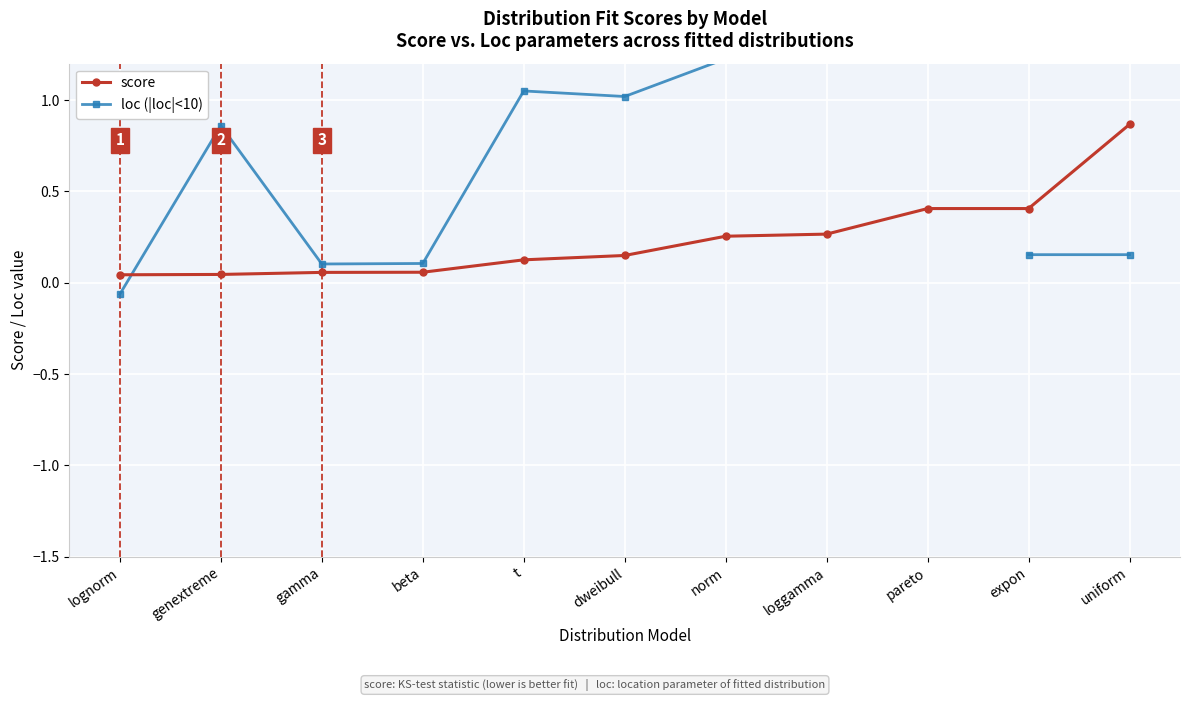

How many times do score and loc (|loc|<10) cross each other?

1